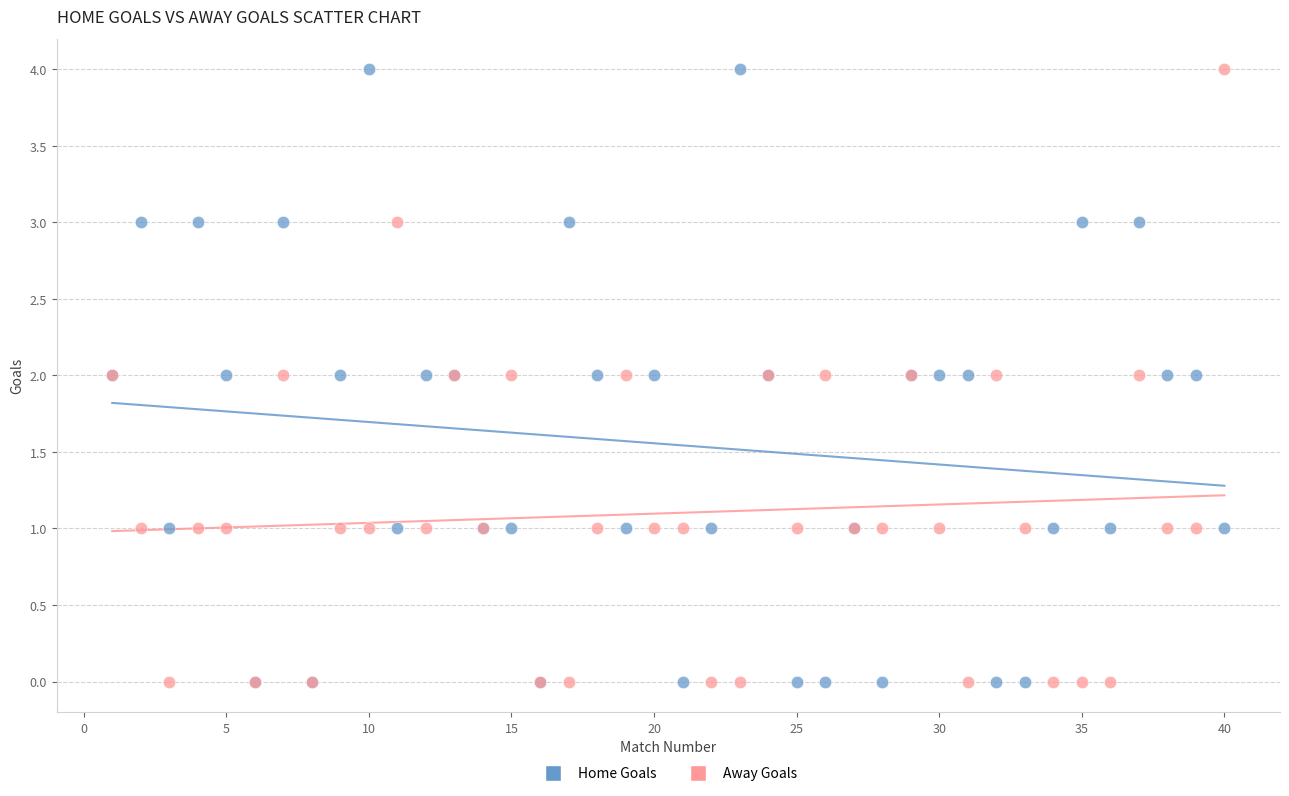

What are all the series names shown in the legend?

Home Goals, Away Goals